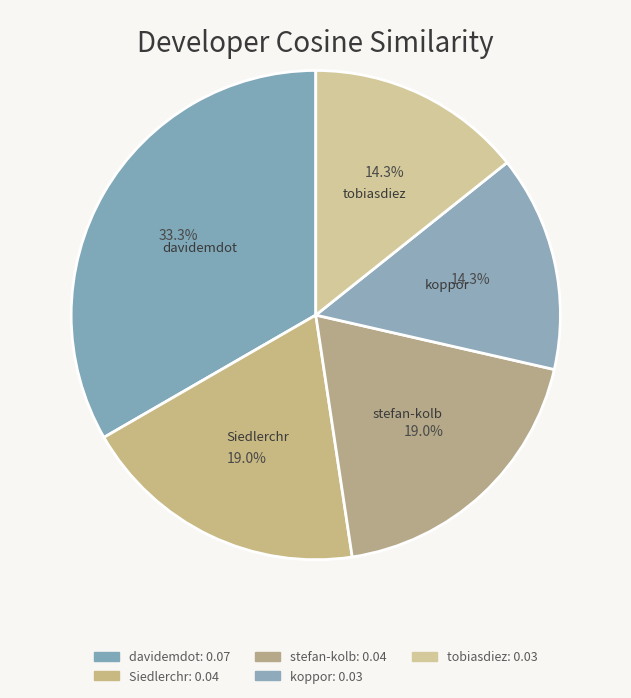

Which has a higher value, koppor or stefan-kolb?

stefan-kolb